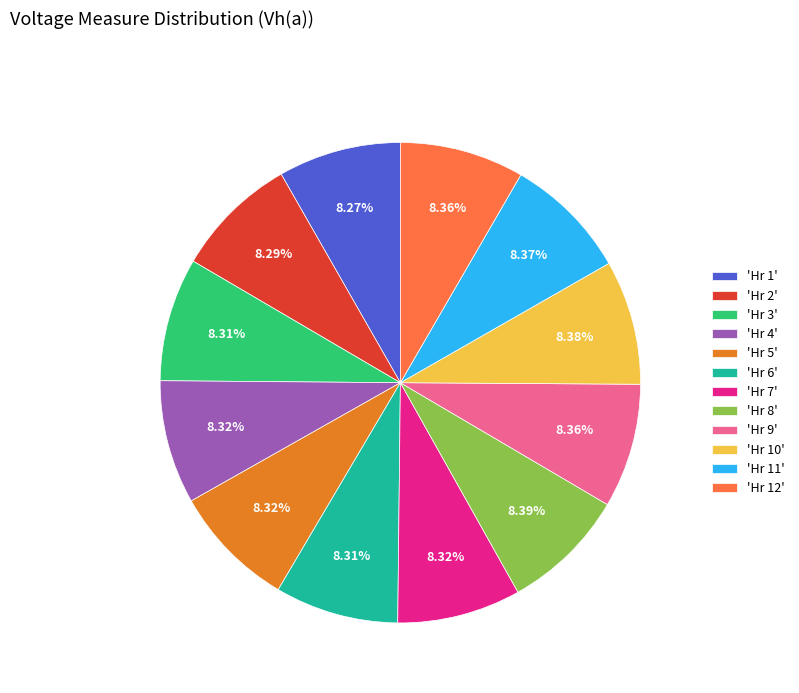

What is the ratio of the value at 'Hr 12' to the value at 'Hr 2'?

1.0